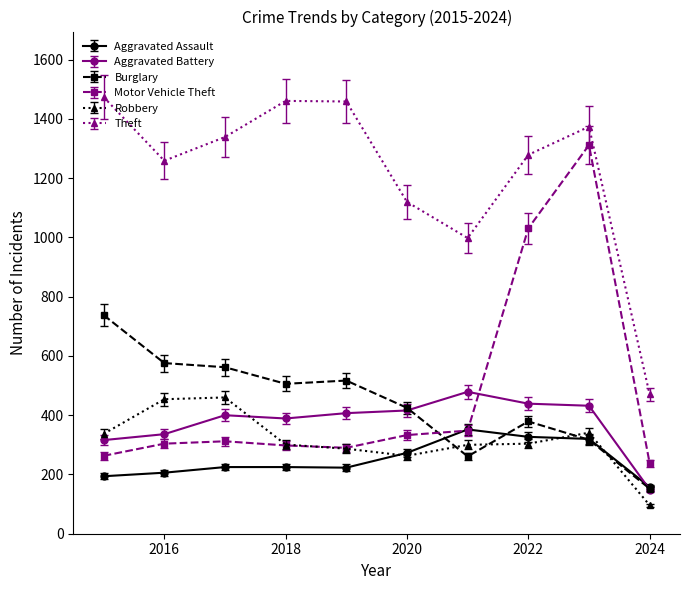

After their last crossing, which series has the higher values: Aggravated Assault or Aggravated Battery?

Aggravated Assault